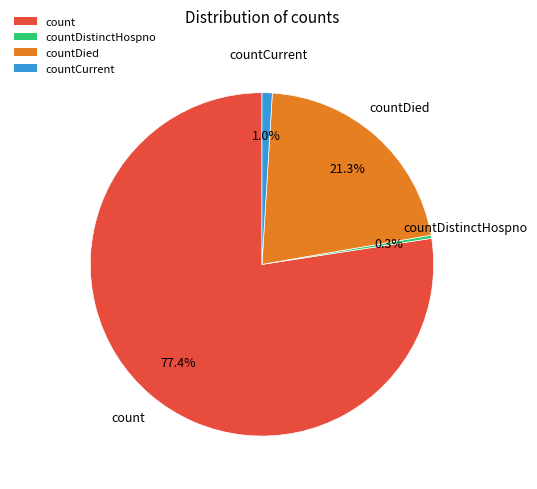

Which slice is the smallest?

countDistinctHospno